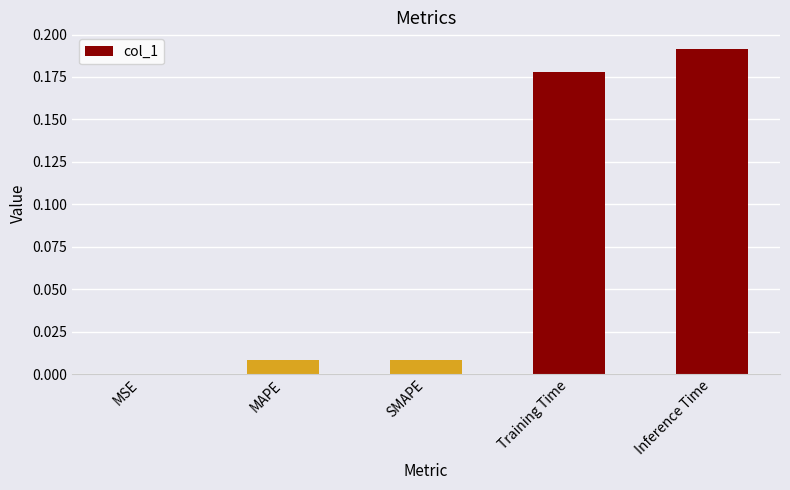

True or false: the data shows 0.1 at Inference Time.

False